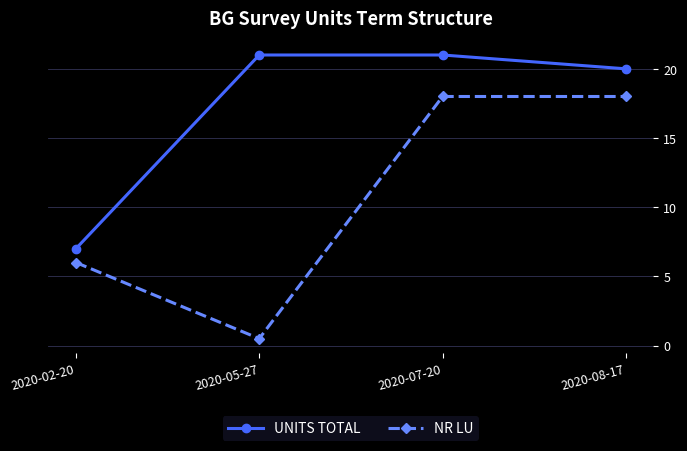

Reading left to right, what are all the values shown in this chart?

UNITS TOTAL: 7.0	21.0	21.0	20.0
NR LU: 6.0	0.5	18.0	18.0